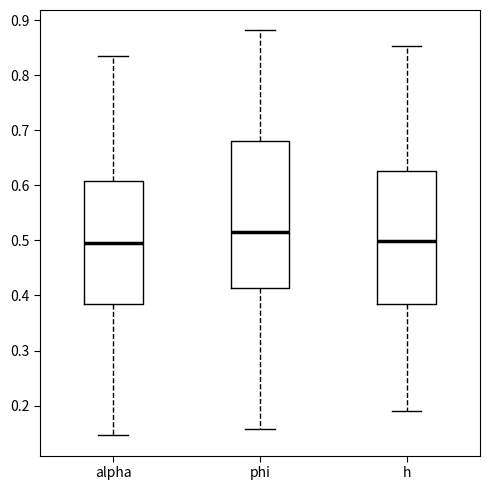

Which box is the tallest, from its lower edge to its upper edge?

phi